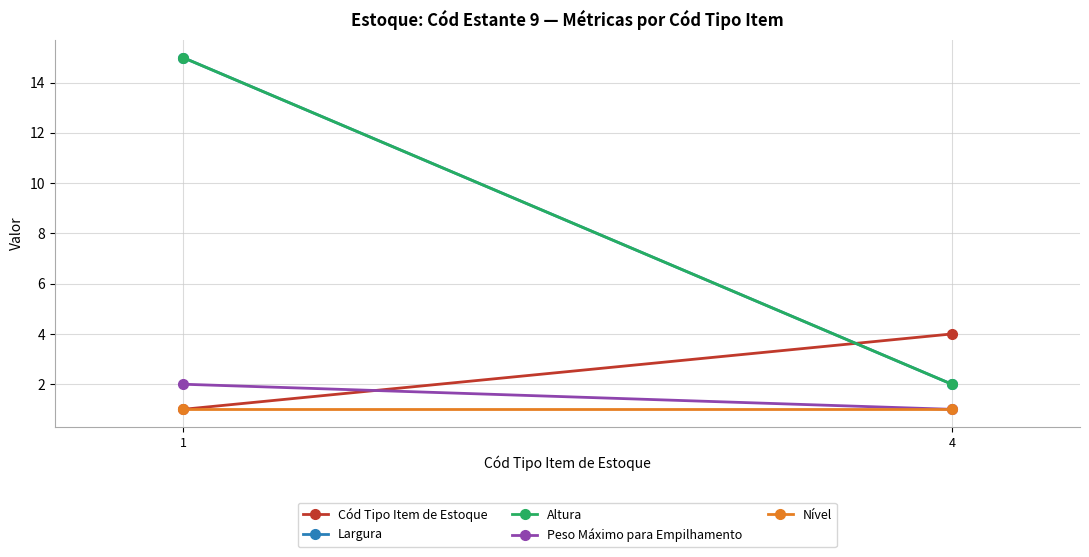

Which series has the largest range (max minus min)?

Largura